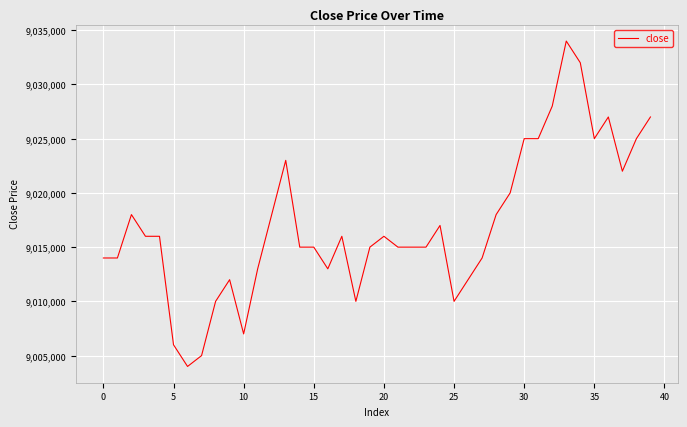

What is the sum of all values?

360682000